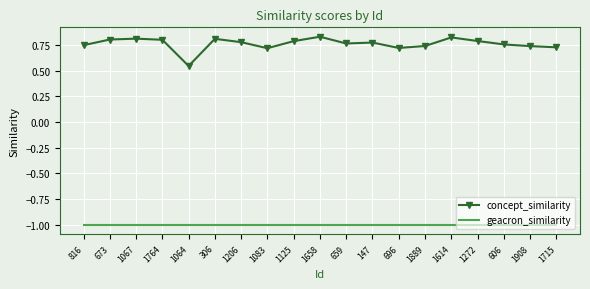

Which series has the largest range (max minus min)?

concept_similarity